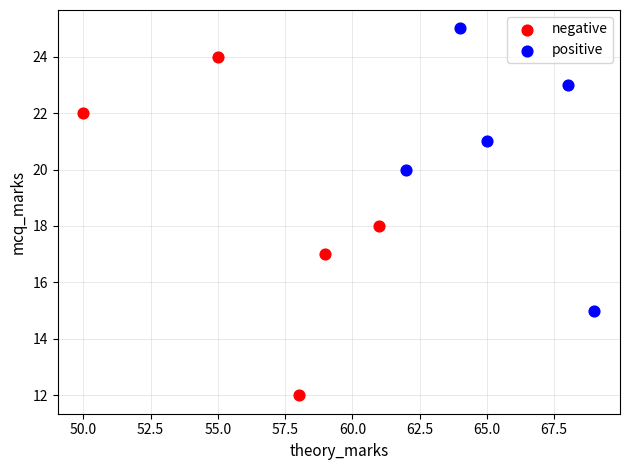

Which series contains the highest Y value?

positive